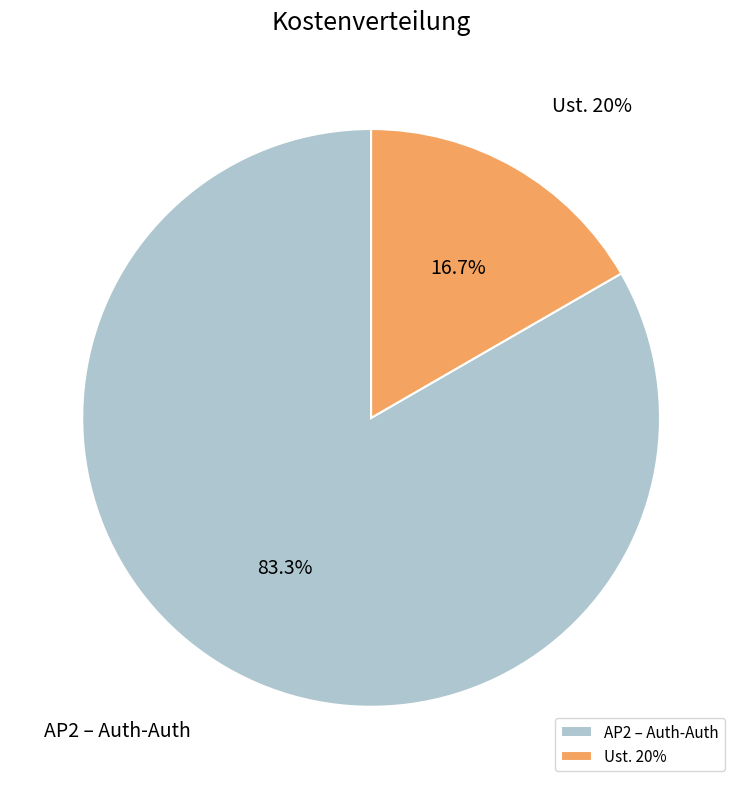

Is it true that Ust. 20% is 25% of the pie?

False